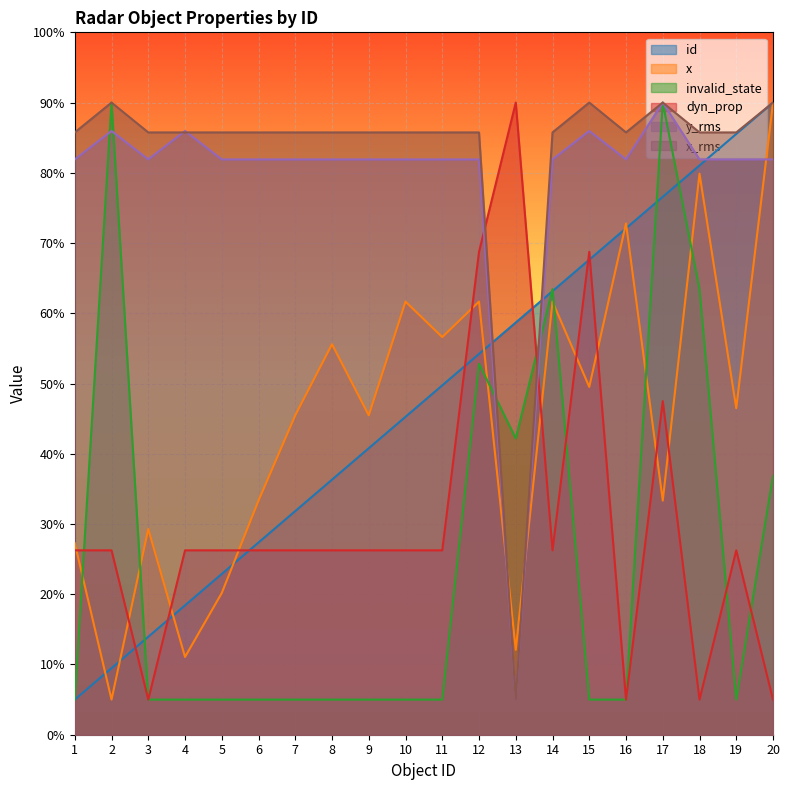

Is it true that invalid_state equals 3.1 at 6?

False